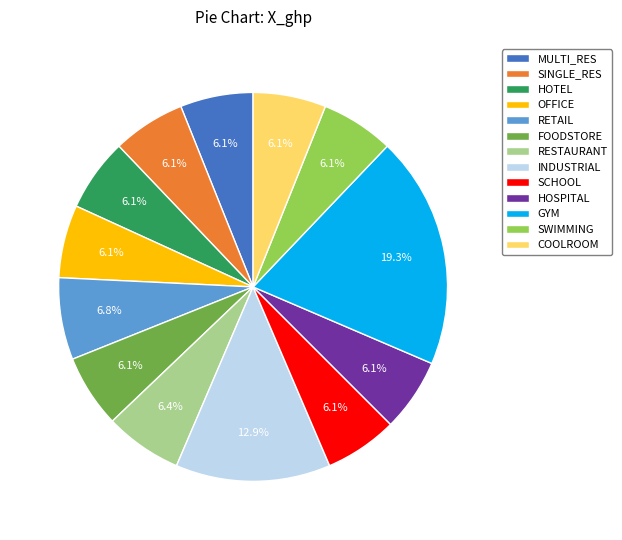

What is the largest slice in the pie chart?

GYM